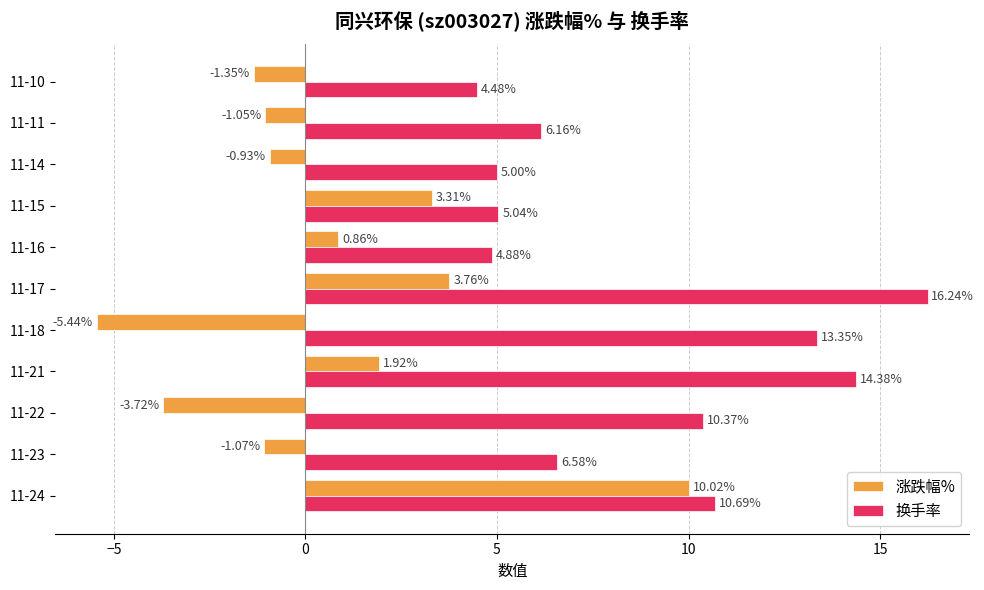

What is the difference between the maximum and minimum values in the 换手率 series?

11.8